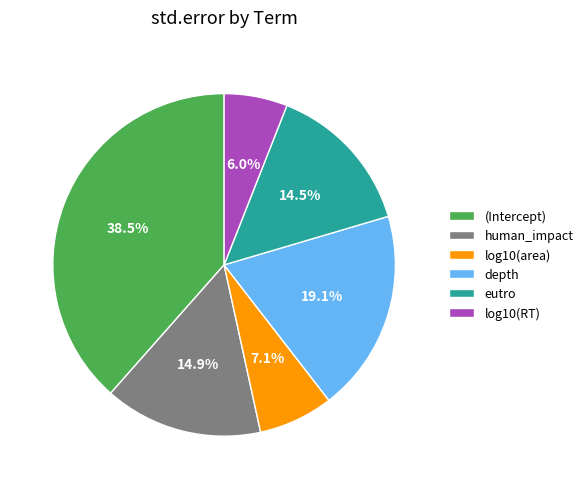

Combined, do log10(RT) and (Intercept) account for over 50%?

No